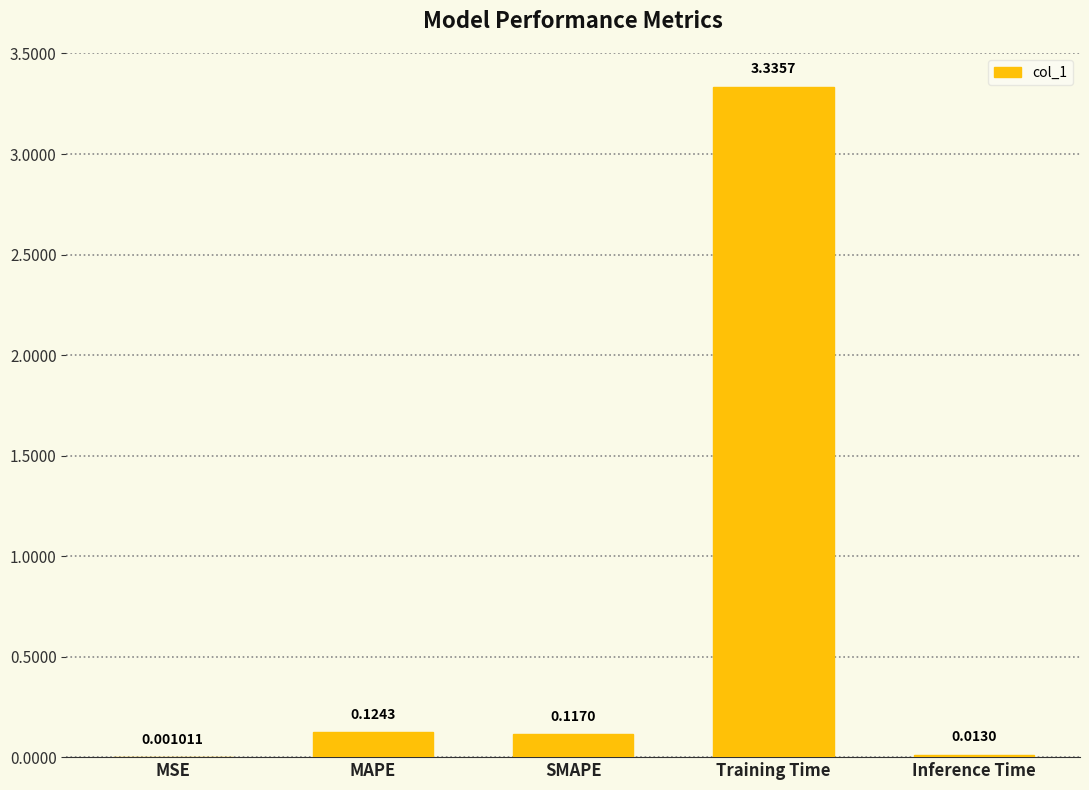

Which category has the highest value across all series?

Training Time